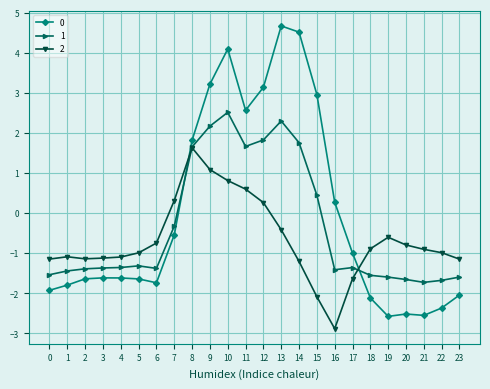

Between 19 and 21, which series saw the biggest shift?

2